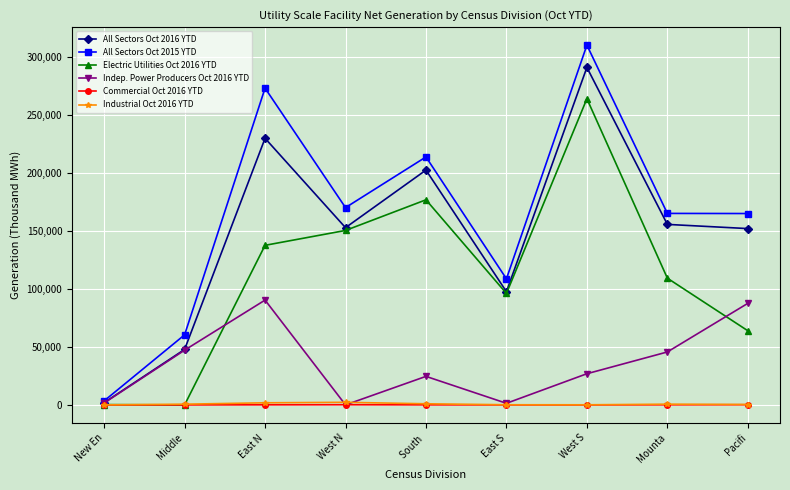

Which series has the largest range (max minus min)?

All Sectors Oct 2015 YTD